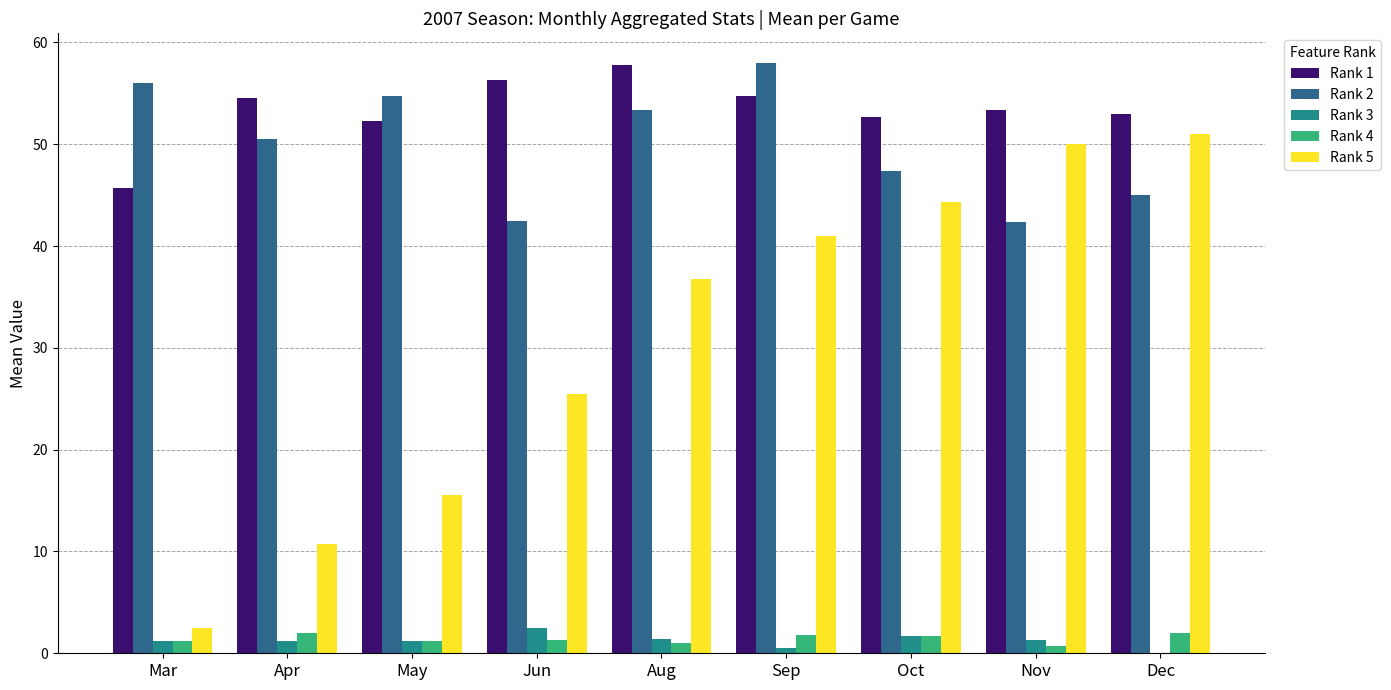

Which series has the largest total across all categories?

Rank 1